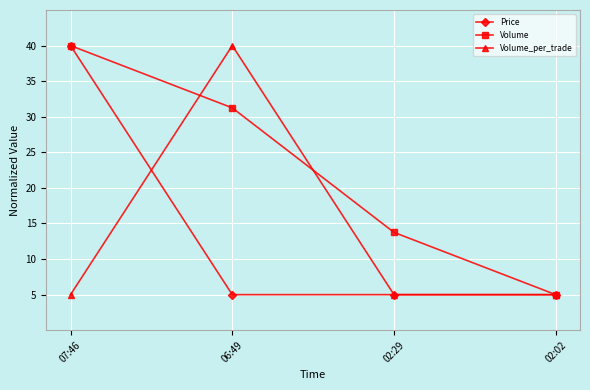

How many data points in Volume are above 31?

2